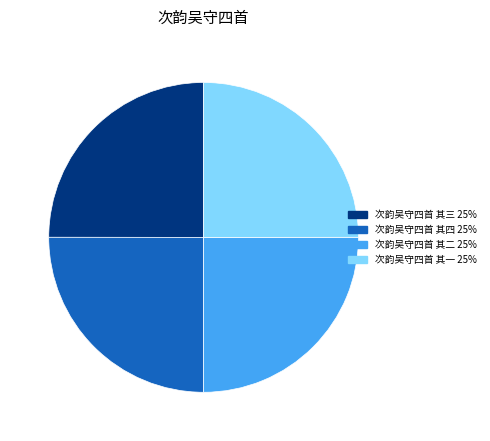

How many segments does this pie chart have?

4